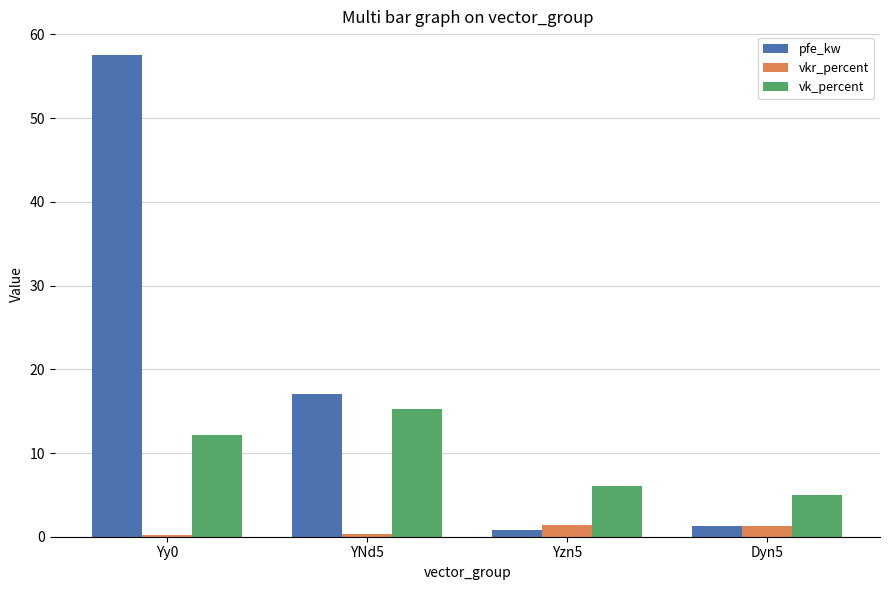

What are all the series names shown in the legend?

pfe_kw, vkr_percent, vk_percent